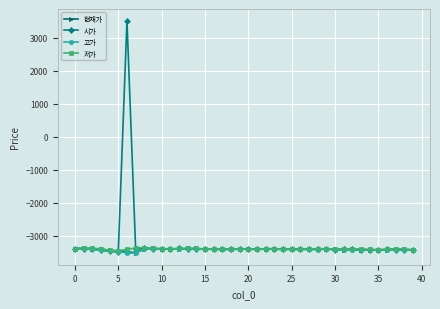

What is the value of the 현재가 point at the 33rd from the left?

-3420